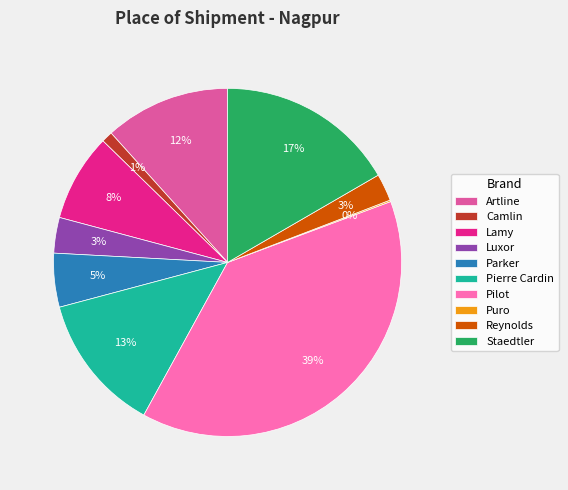

Do Camlin and Reynolds together represent more than half of the pie?

No